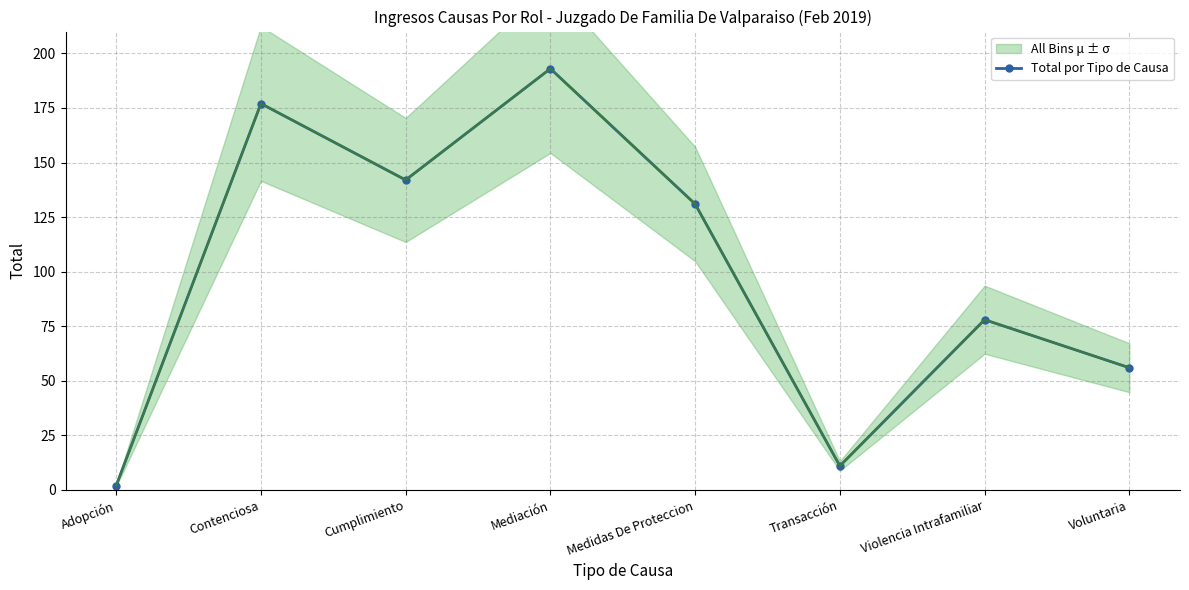

The value at Transacción is 11. True or false?

True